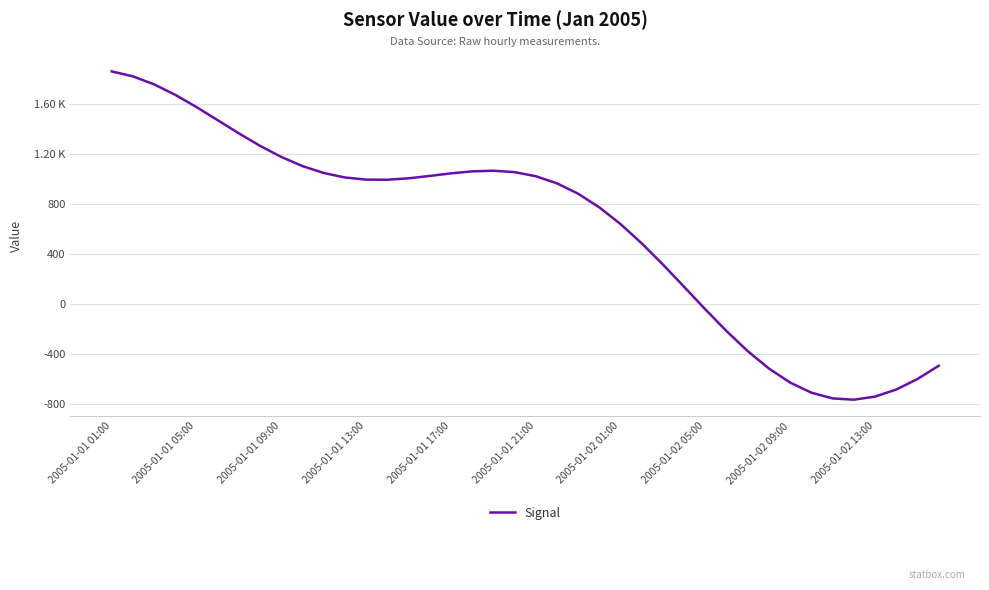

What is the difference between the maximum and second lowest values?

2616.5